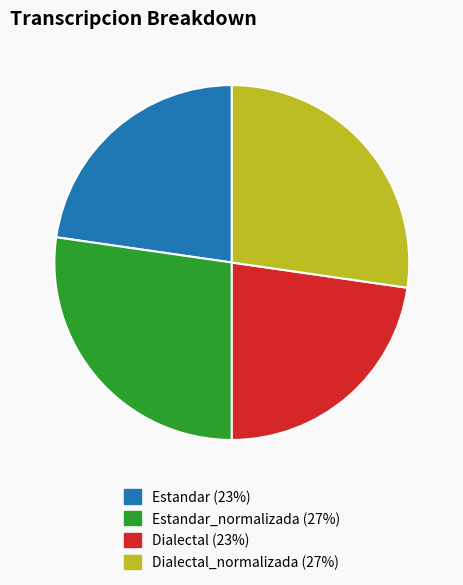

How many segments does this pie chart have?

4